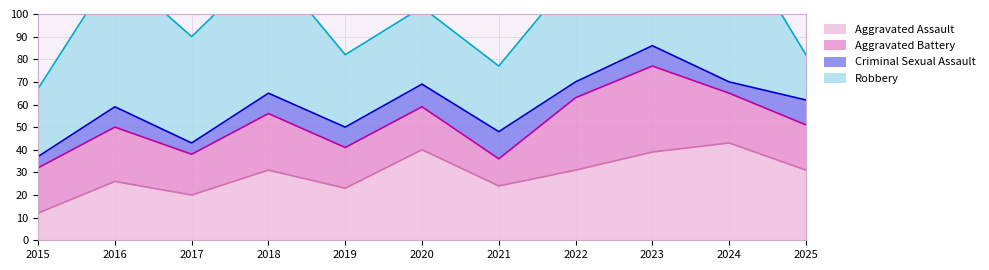

What is the sum of all Aggravated Battery values?

248